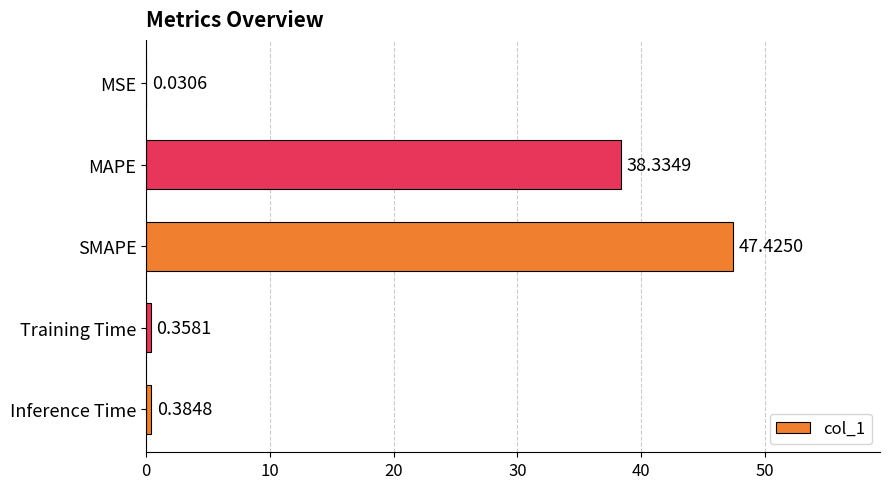

What is the sum of all values?

86.5